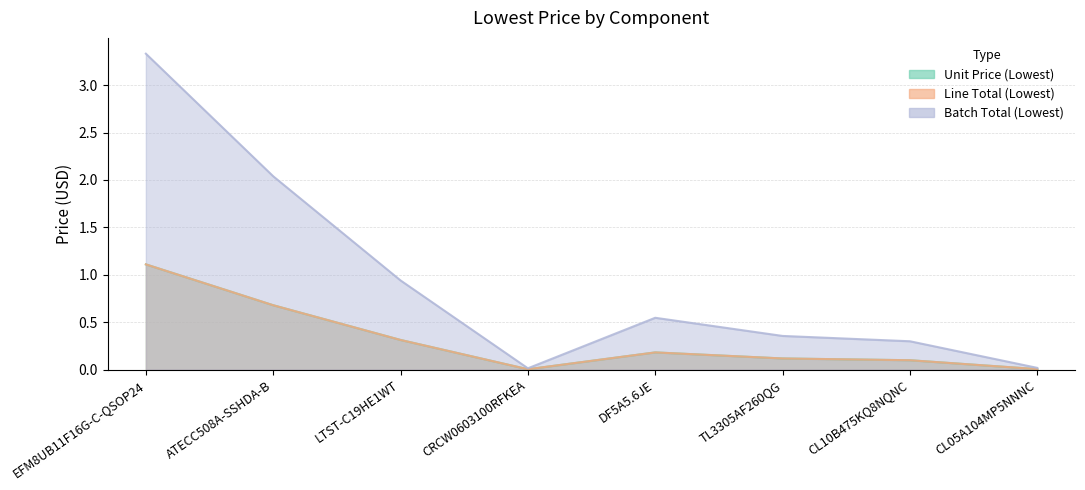

Is it true that Batch Total (Lowest) equals 0.9 at LTST-C19HE1WT?

True